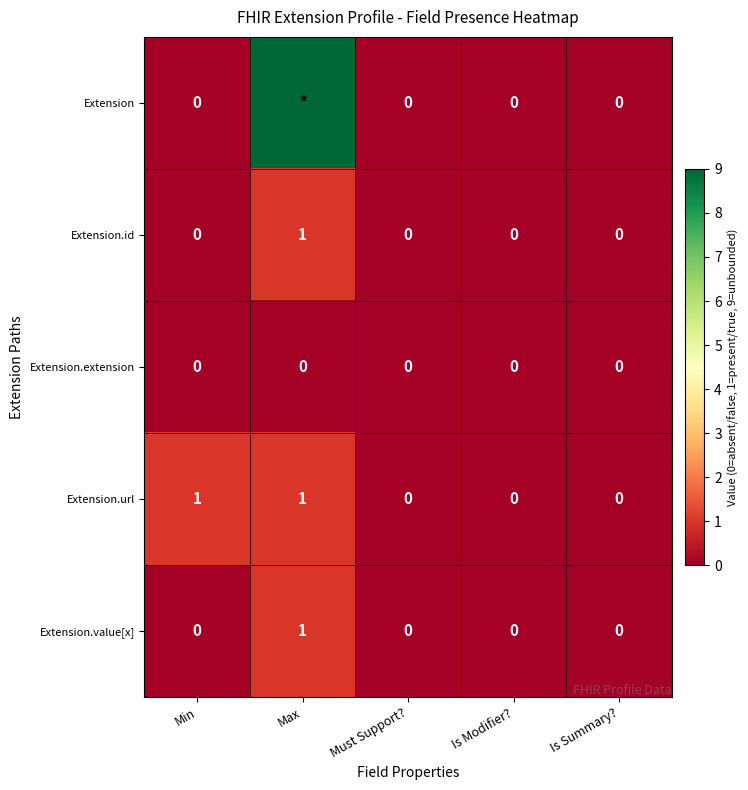

How many positive values does the Extension.value[x] series have?

1